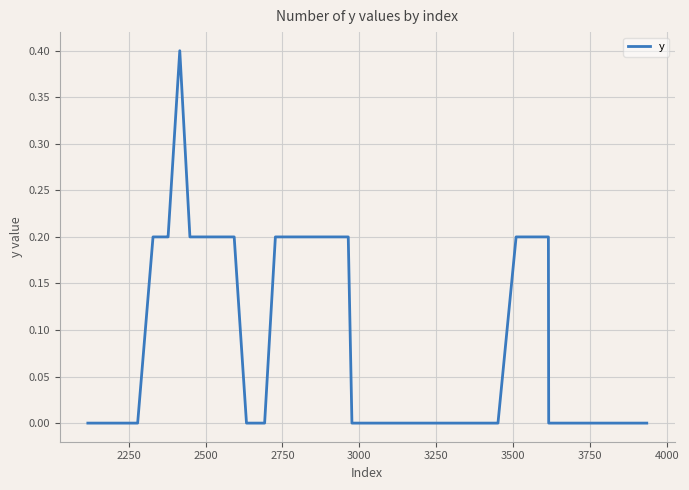

What is the maximum value shown in the chart?

0.4